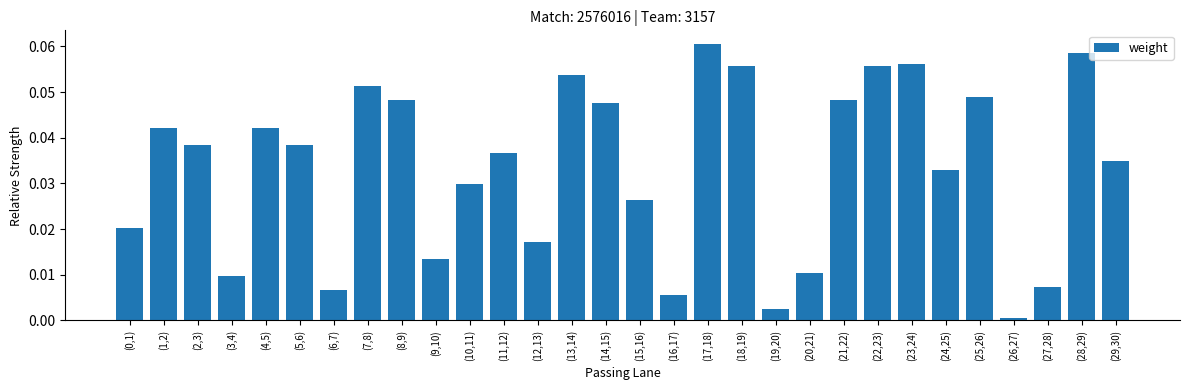

How many bars are there in total?

30